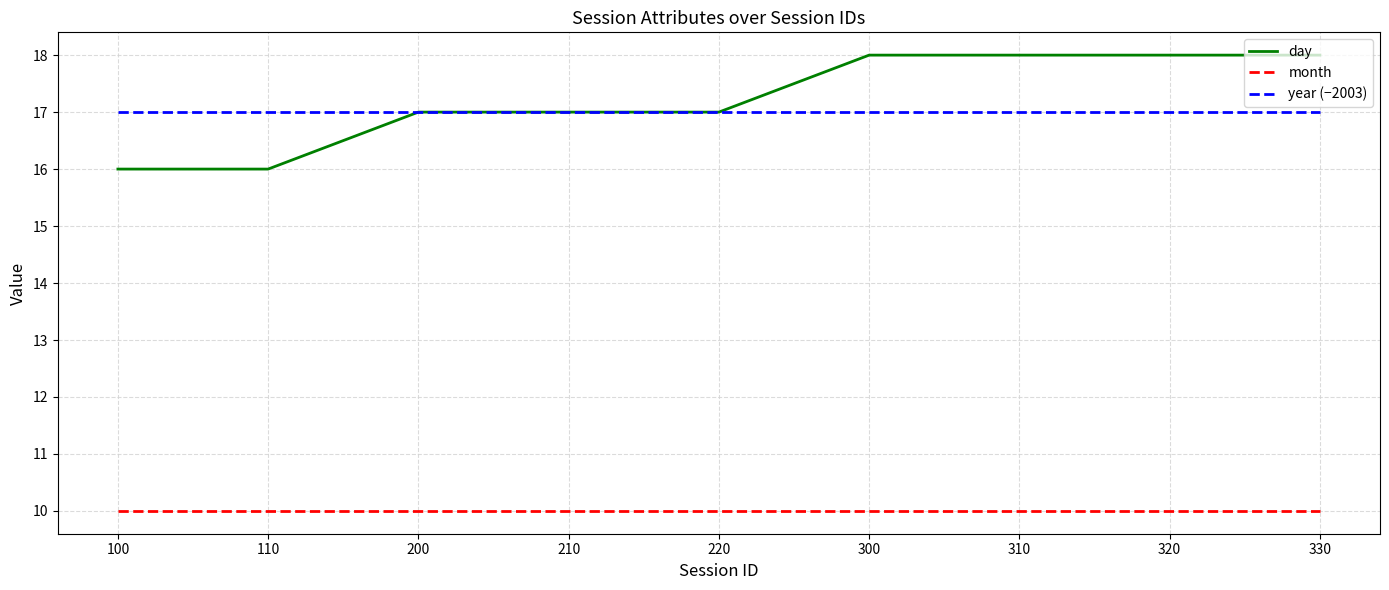

True or false: month and year (−2003) intersect in this chart.

False